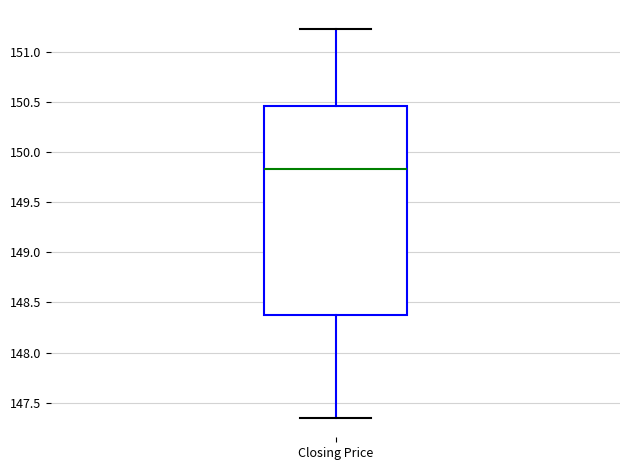

Read this box plot against the y-axis: the position of the median line, the range covered by the box, and the ends of both whiskers. The values are not printed on the chart, so give them approximately, as read against the axis.

median 149.85, box 148.35 to 150.45, whiskers 147.35 to 151.20